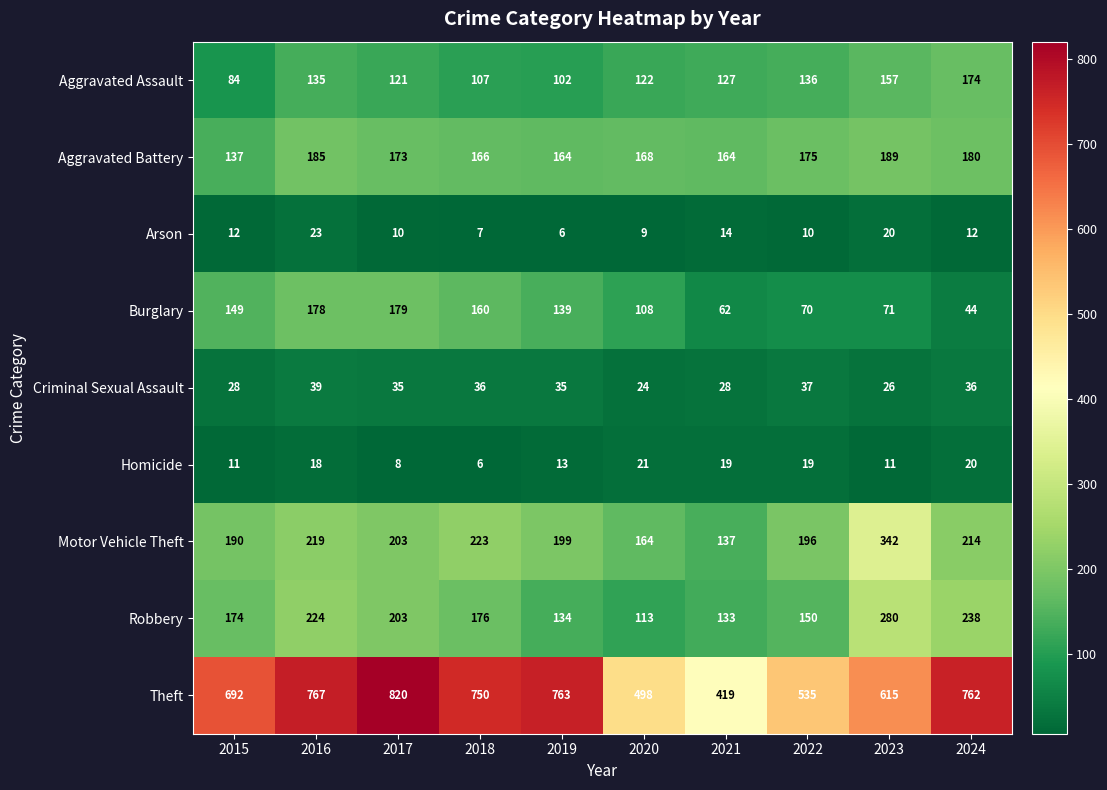

What is the sum of the Aggravated Assault values at 2015 and 2022?

220